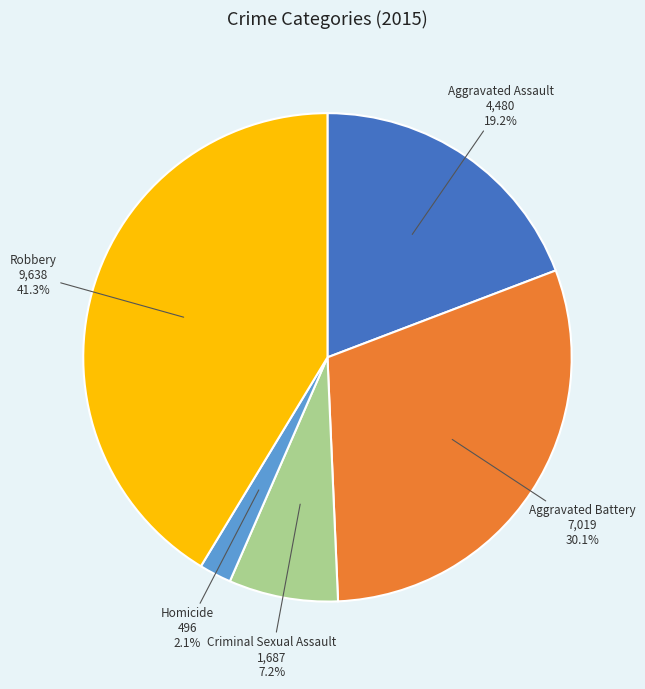

Does any single category account for the majority?

No